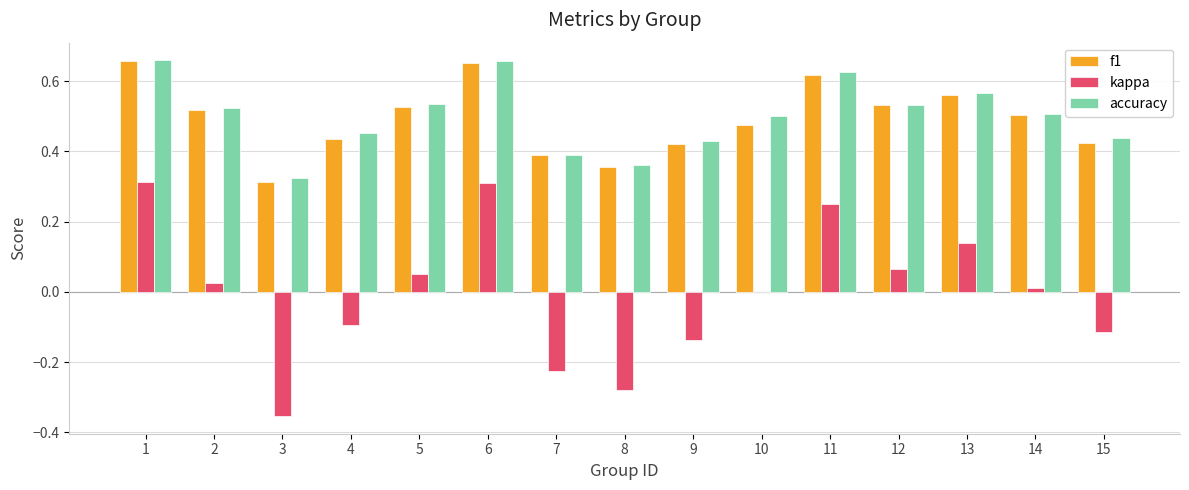

What is the sum of the accuracy values at 2 and 10?

1.0